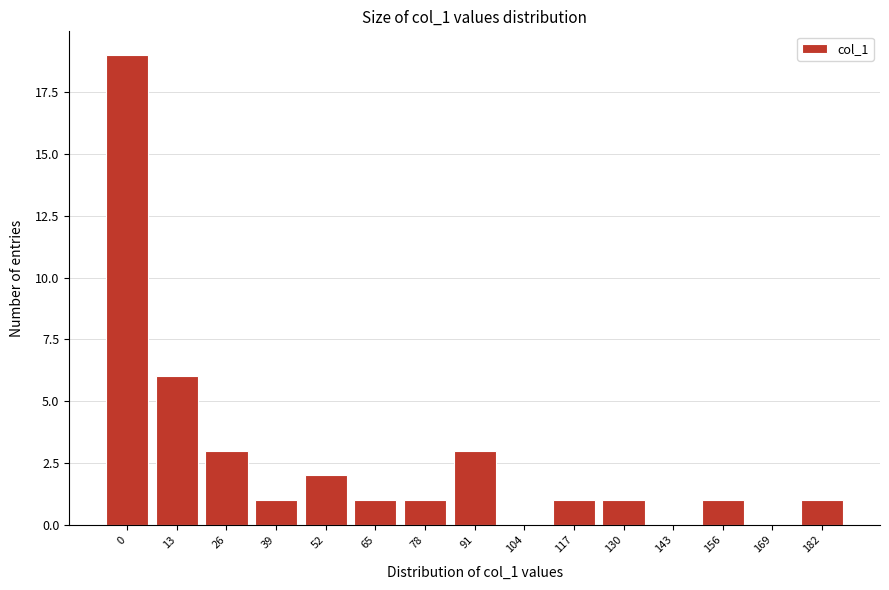

Reading left to right, what are all the values shown in this chart?

0=19	13=6	26=3	39=1	52=2	65=1	78=1	91=3	104=0	117=1	130=1	143=0	156=1	169=0	182=1